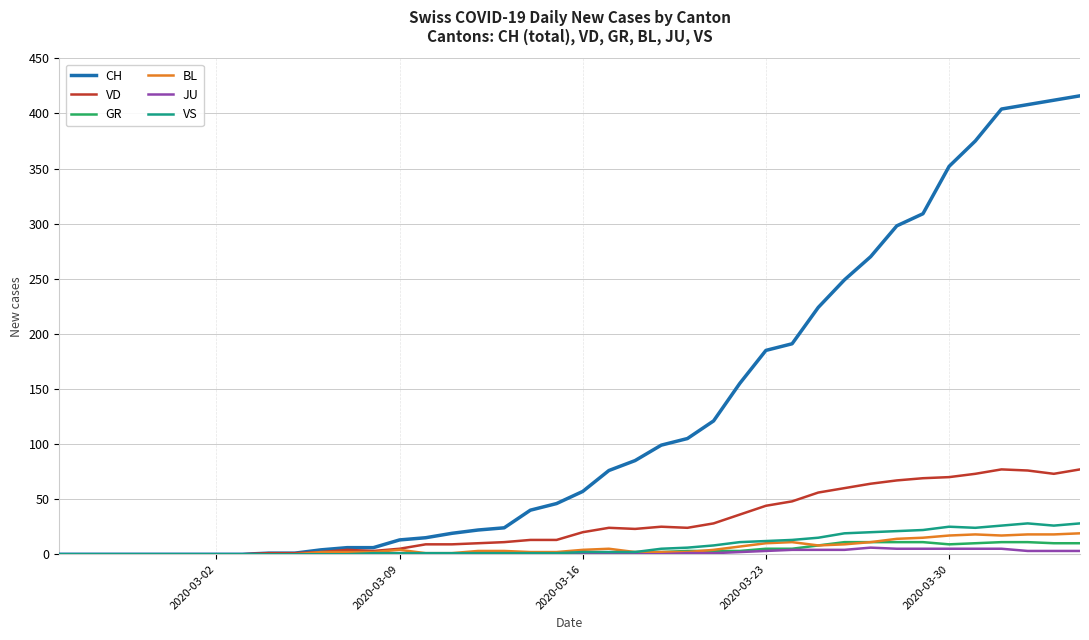

Which series has the largest total across all categories?

CH